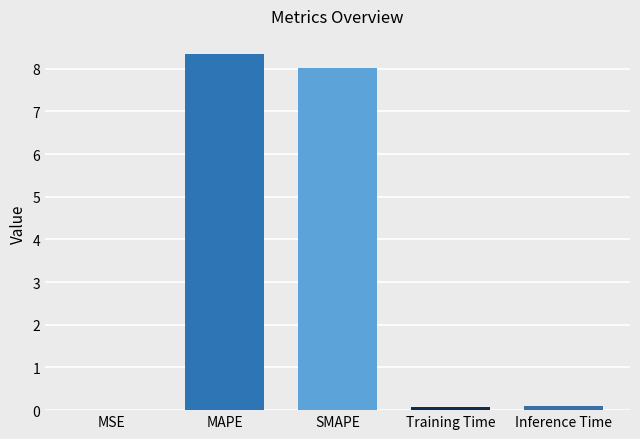

Which has a higher value, Training Time or SMAPE?

SMAPE